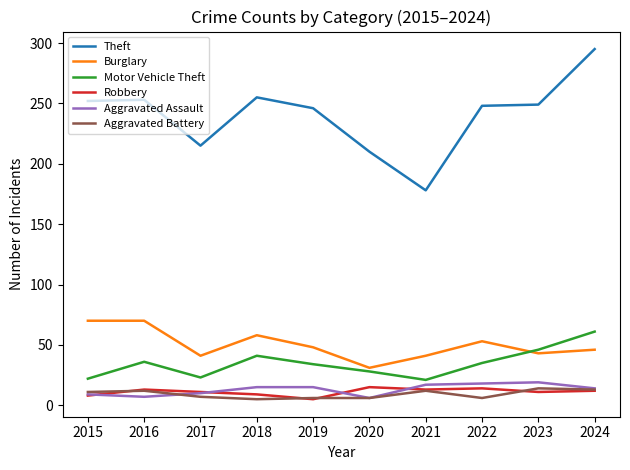

Which series has the largest range (max minus min)?

Theft